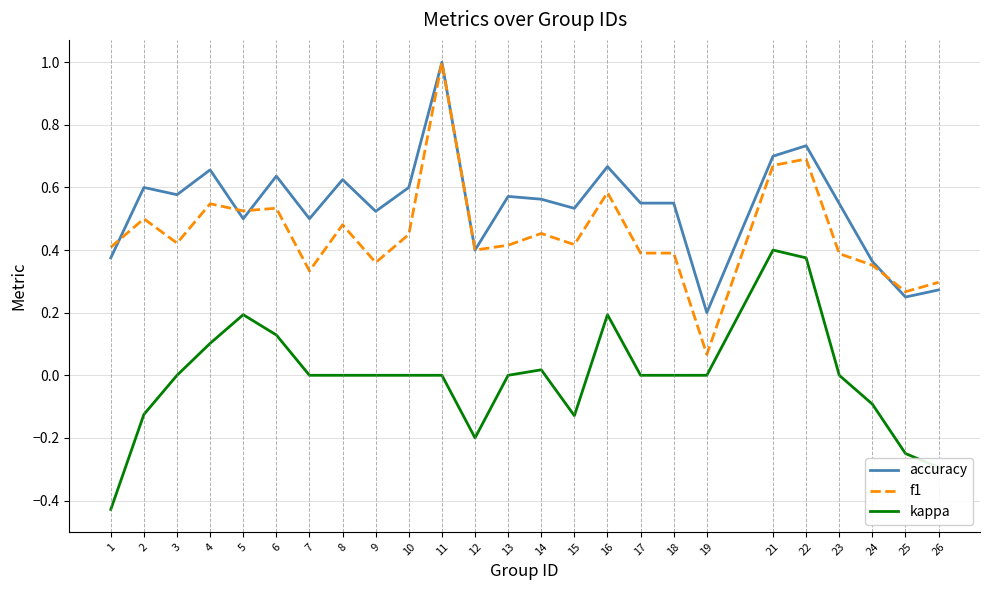

Which category has the highest value in the accuracy series?

11